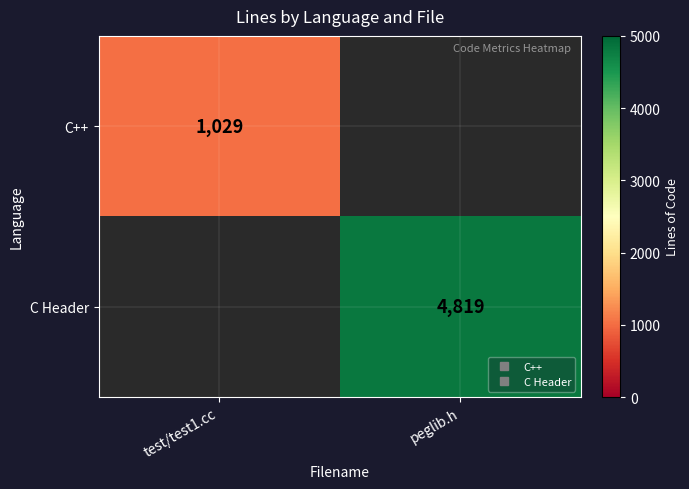

What is the highest value of the C++ series?

1029.0